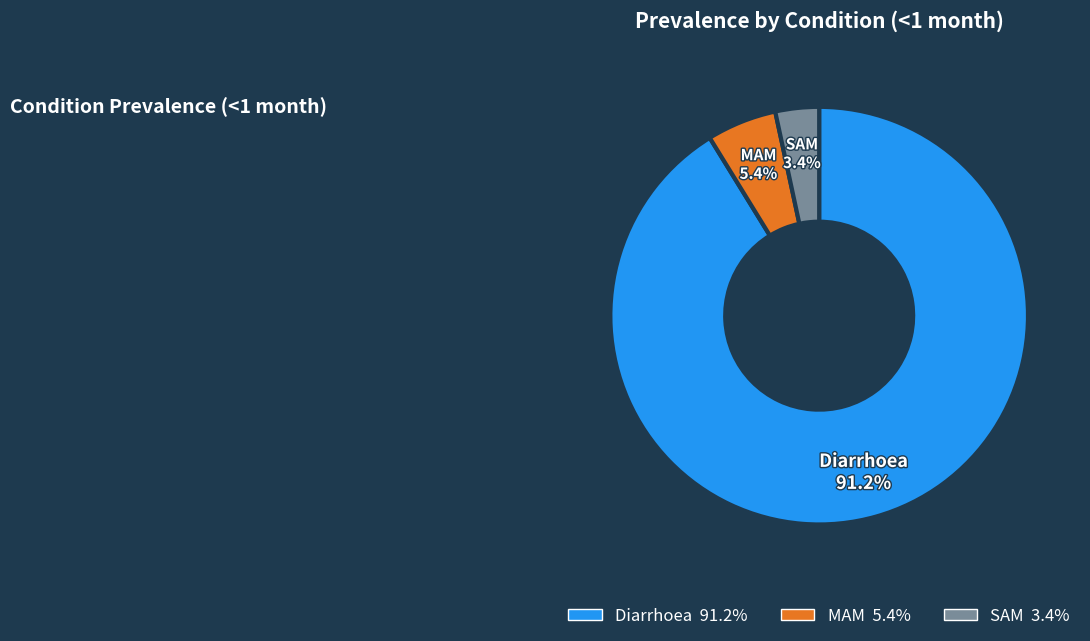

The SAM slice represents 3% of the pie. True or false?

True